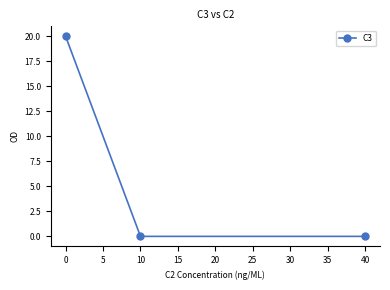

How many distinct data groups are displayed?

1